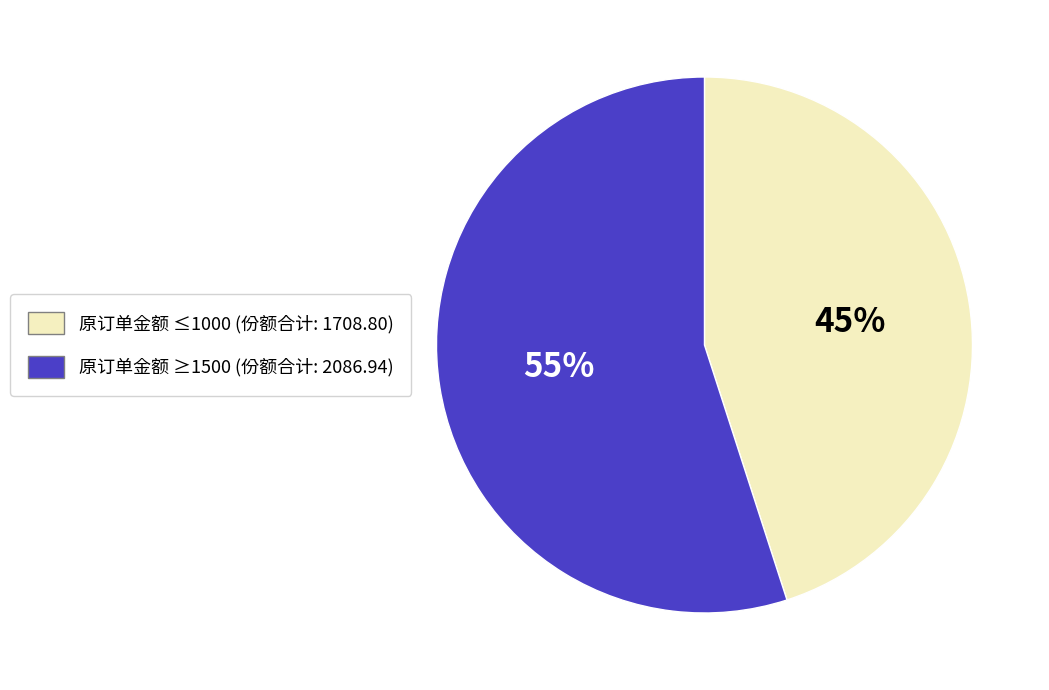

To the nearest percent, what is the difference between the largest and smallest slice percentages?

10%